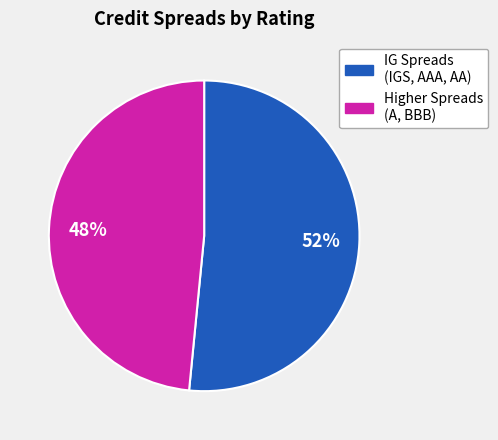

How many segments does this pie chart have?

2